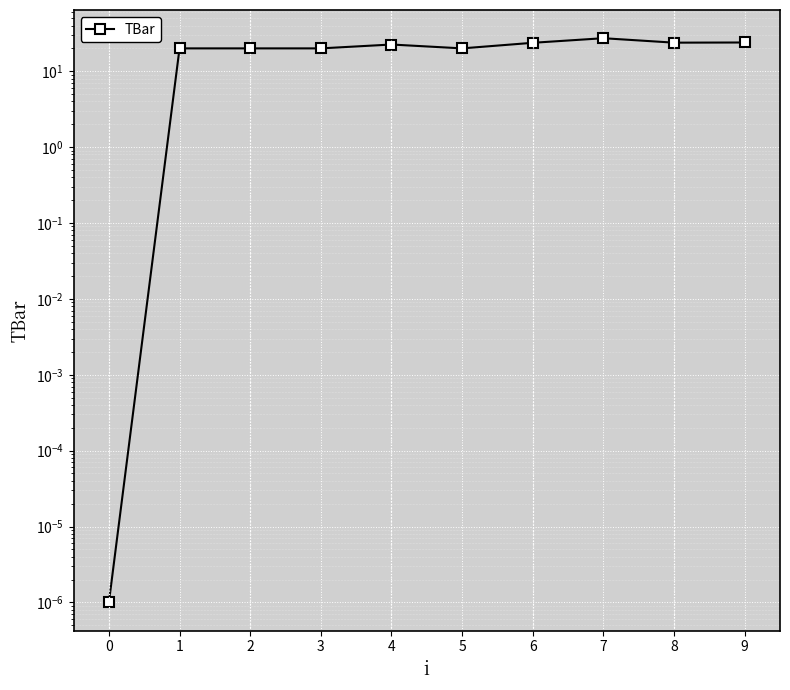

What is the greatest value displayed?

27.2